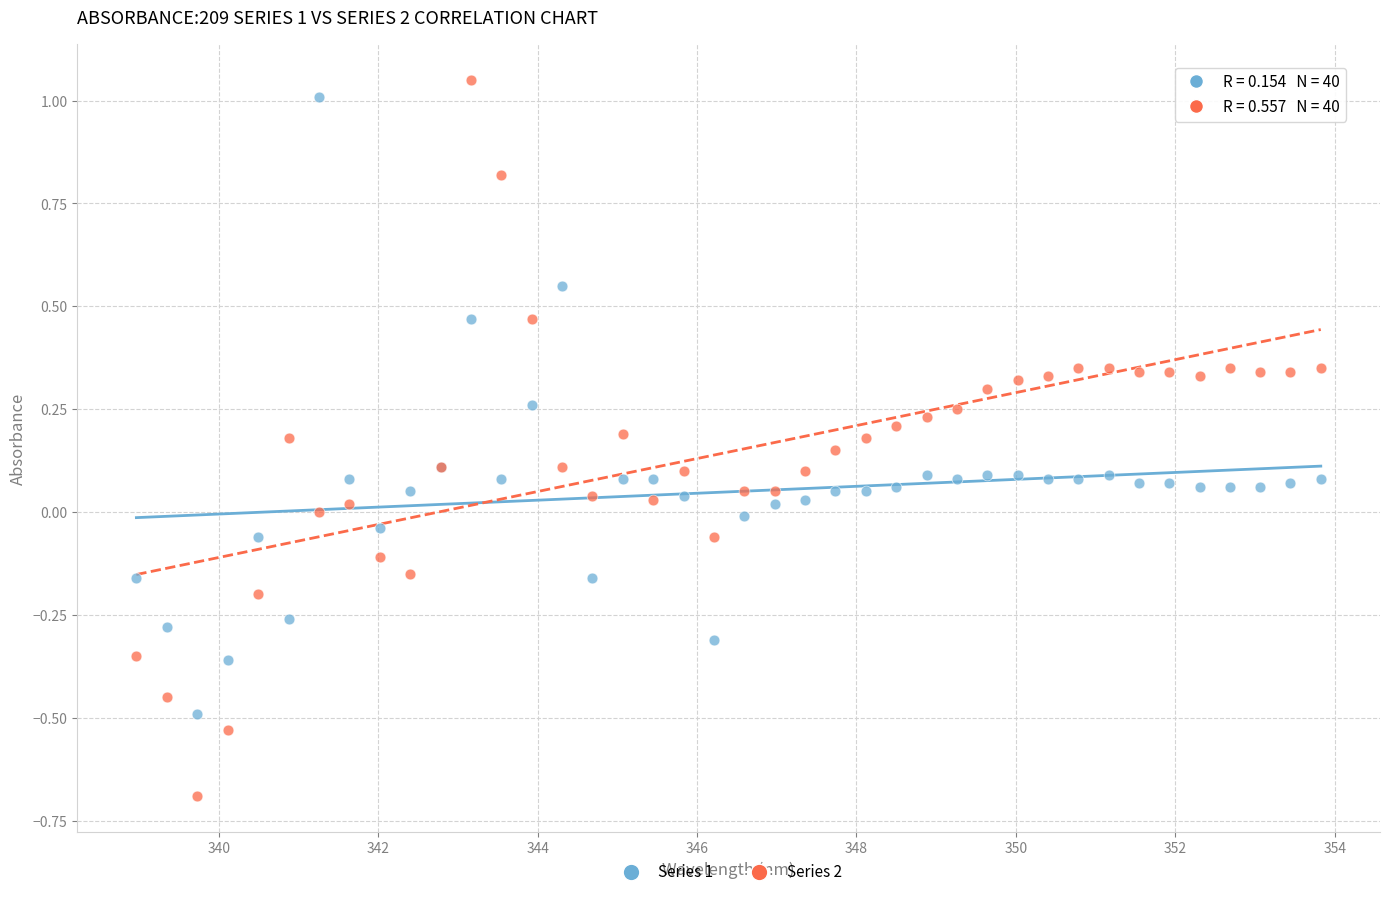

Which series has the widest spread of Y values?

Series 2